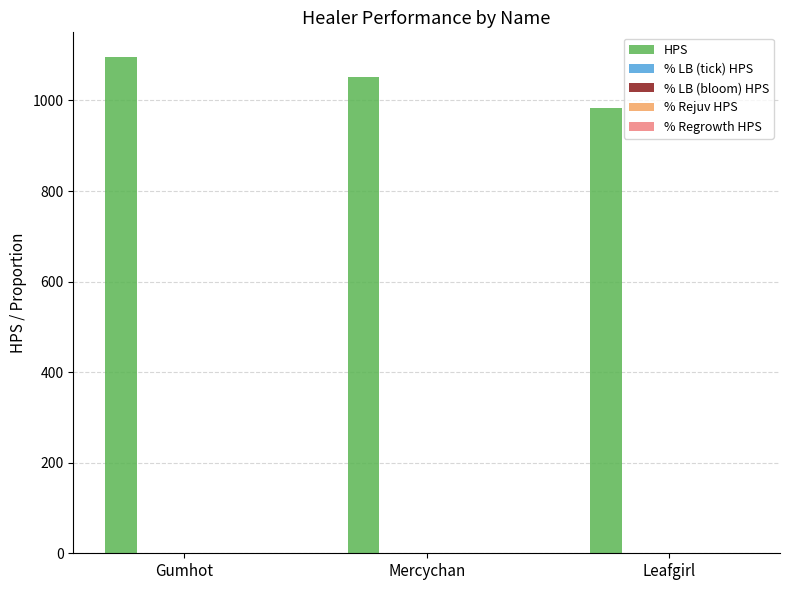

Does the chart contain stacked bars?

No